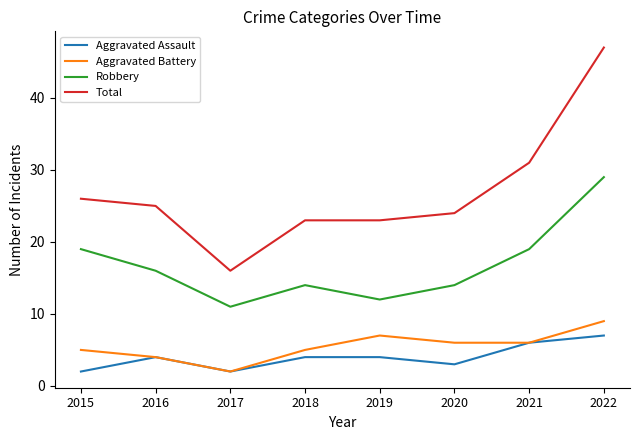

Which series has the widest spread of values?

Total